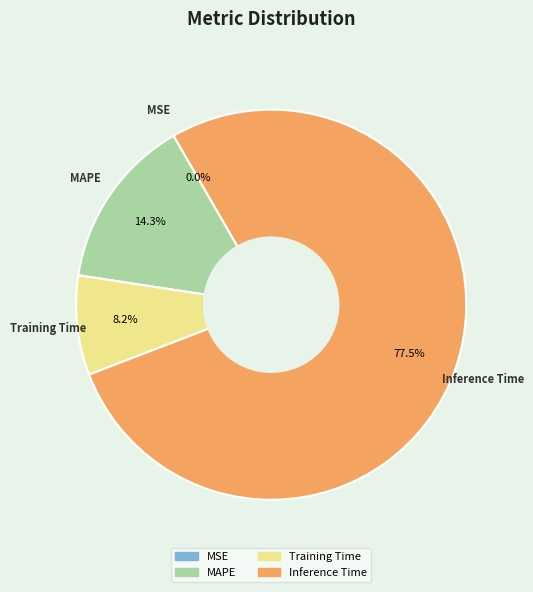

Is there any slice that represents more than half of the pie?

Yes